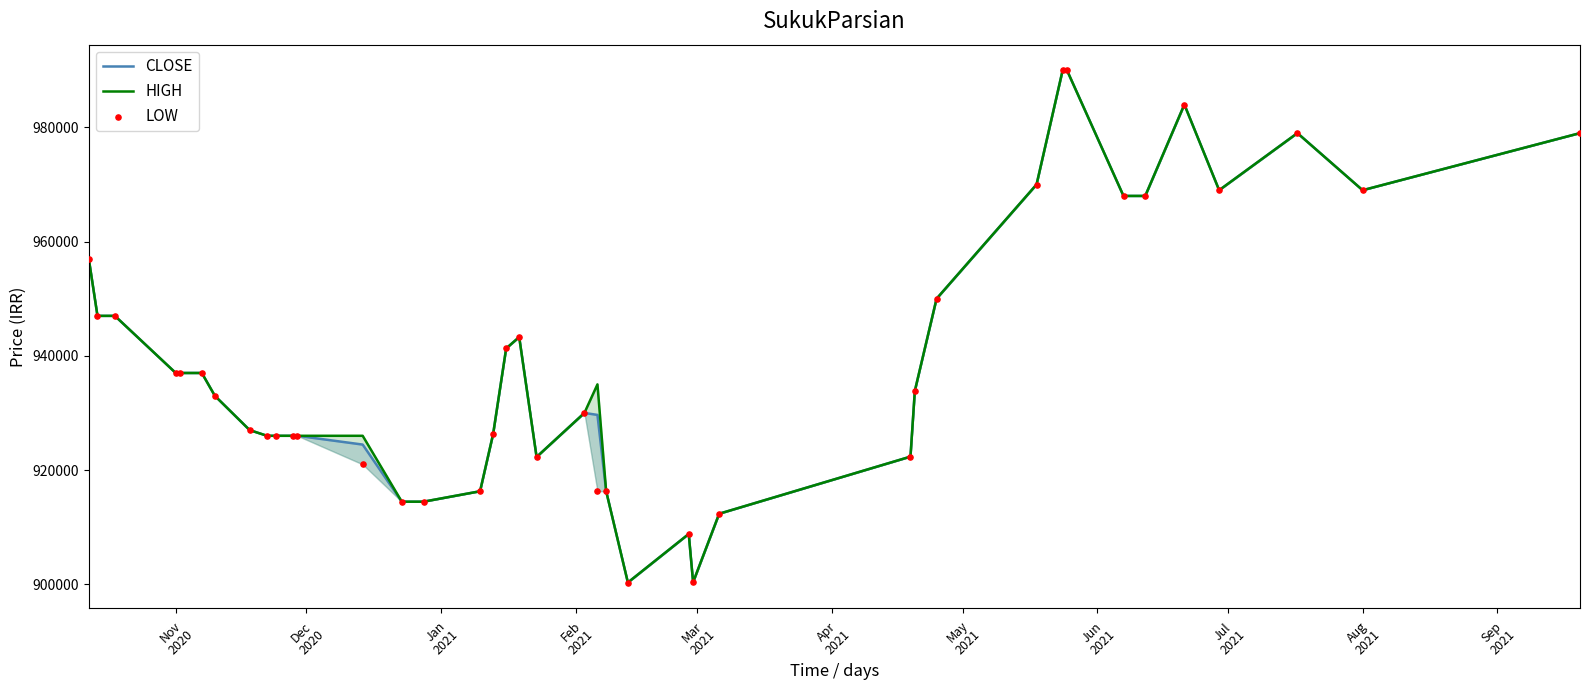

At how many categories does at least one series exceed 943790?

14